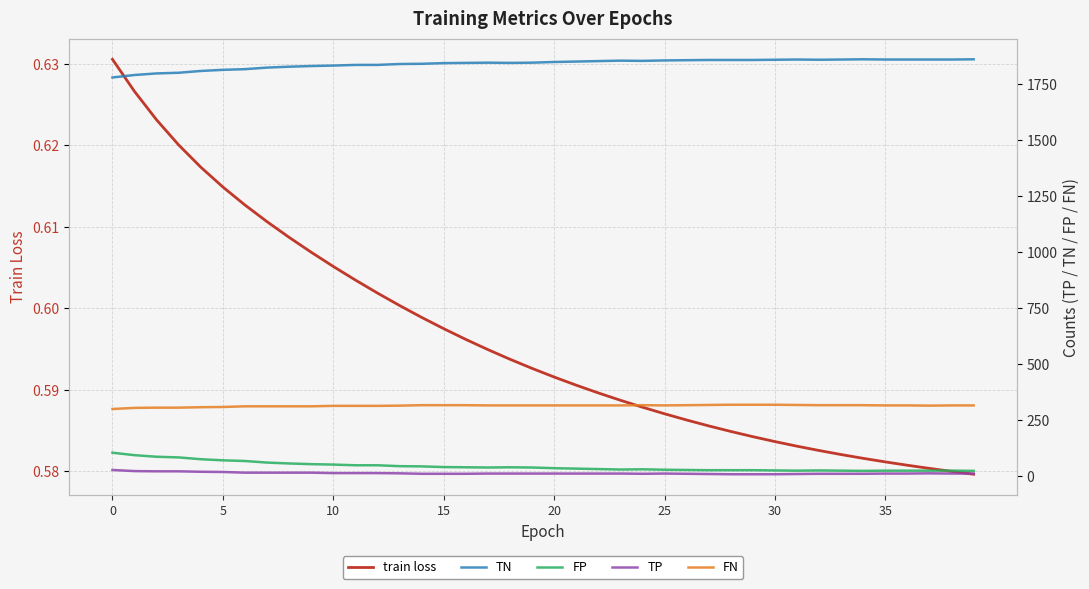

What is the sum of all FP values?

1706.0